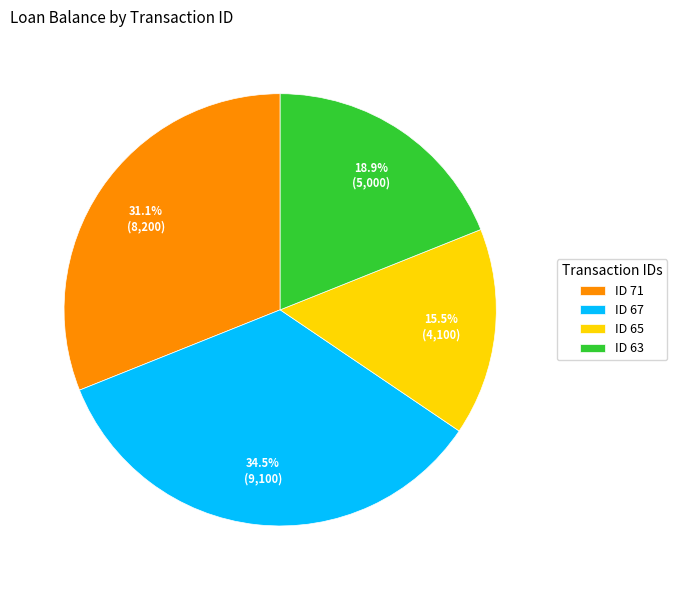

Which slice is the largest?

ID 67